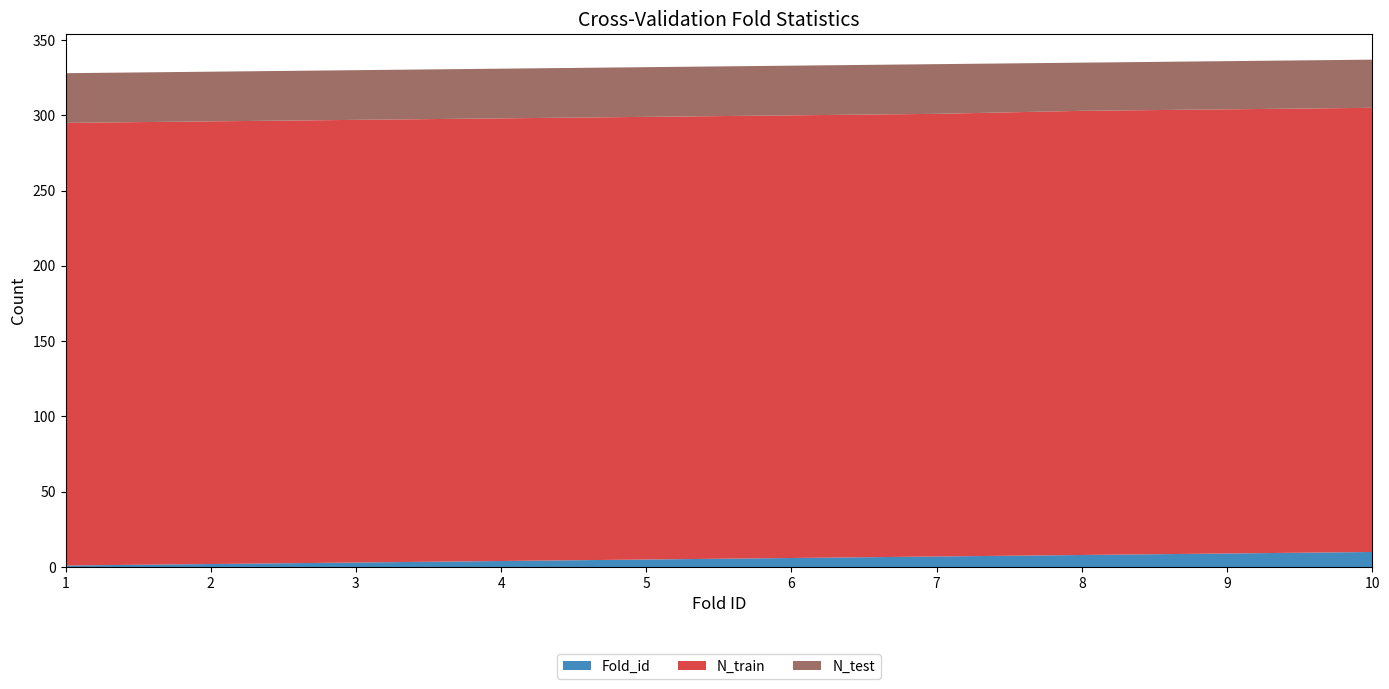

Reading right to left, transcribe all the data shown in this chart.

Fold_id: 10=10	9=9	8=8	7=7	6=6	5=5	4=4	3=3	2=2	1=1
N_train: 10=295	9=295	8=295	7=294	6=294	5=294	4=294	3=294	2=294	1=294
N_test: 10=32	9=32	8=32	7=33	6=33	5=33	4=33	3=33	2=33	1=33